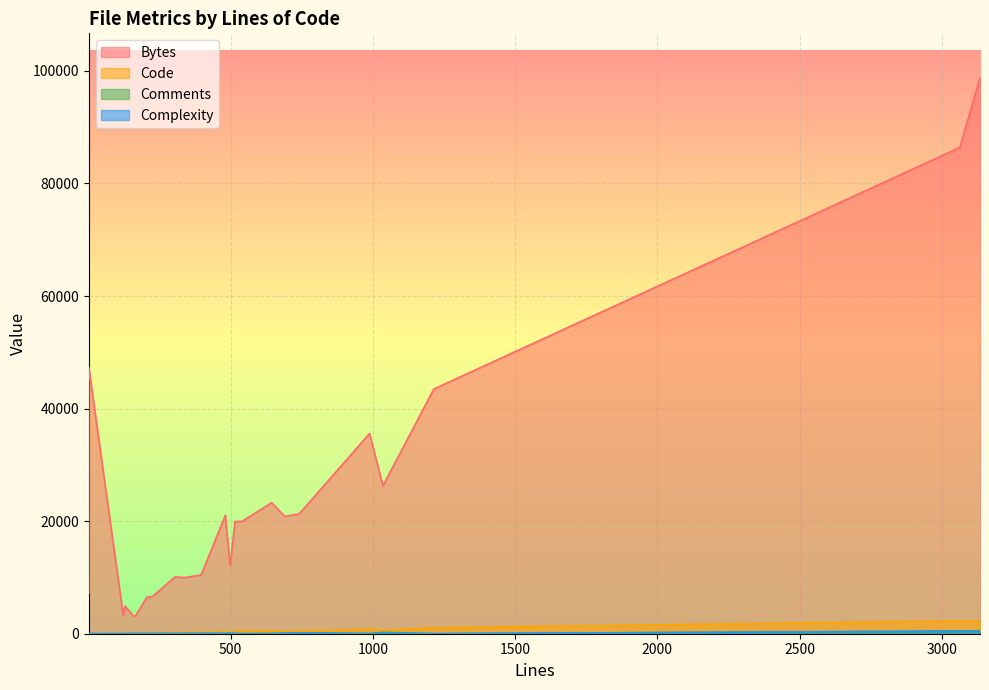

Which series has the largest total across all categories?

Bytes